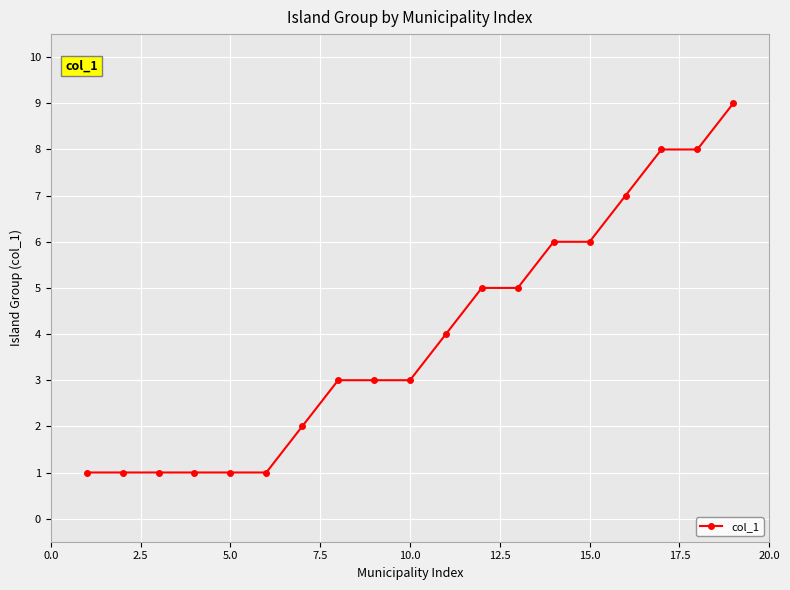

What is the maximum value shown in the chart?

9